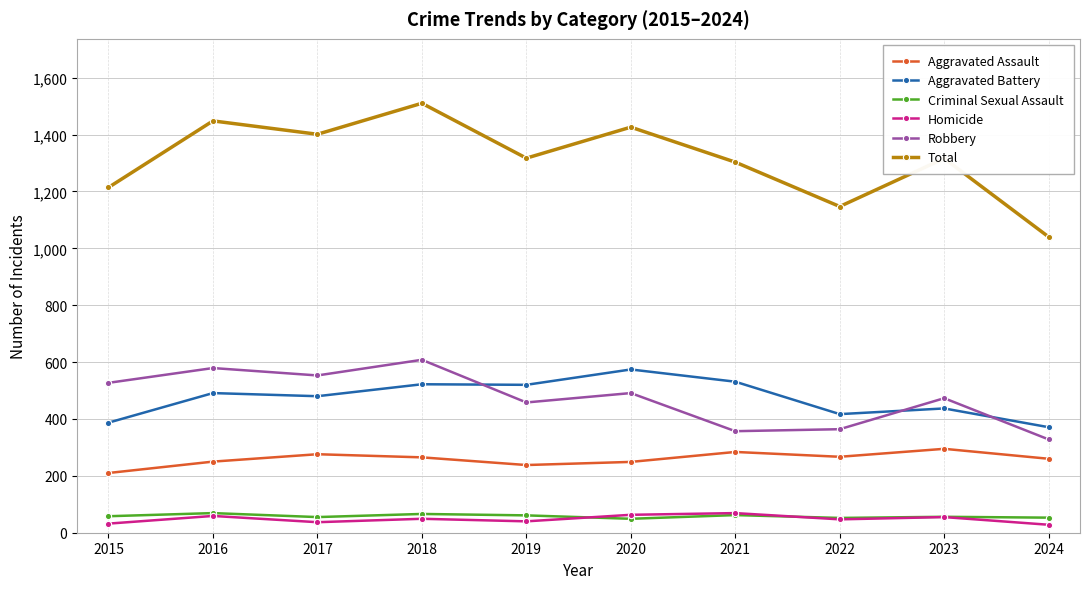

What is the maximum value shown in the chart?

1510